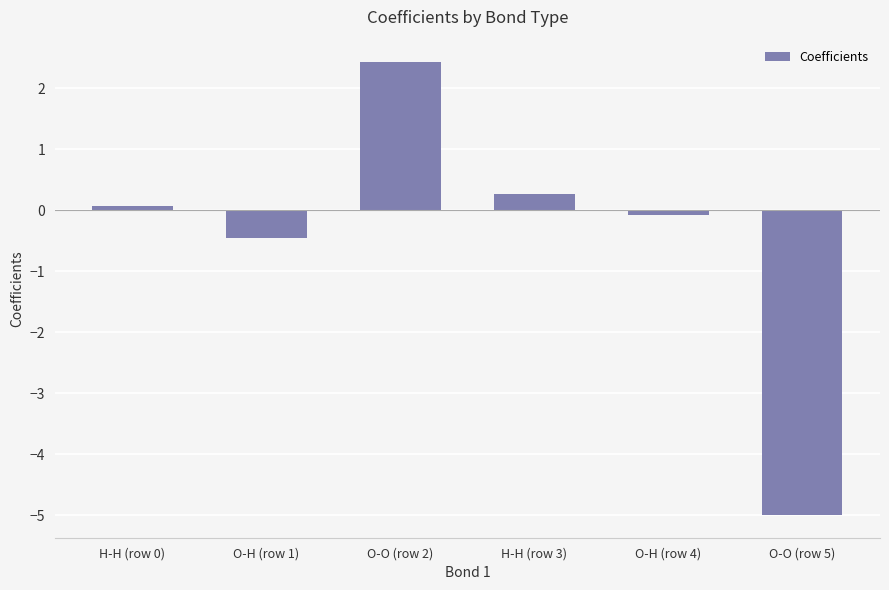

Does the chart contain stacked bars?

No